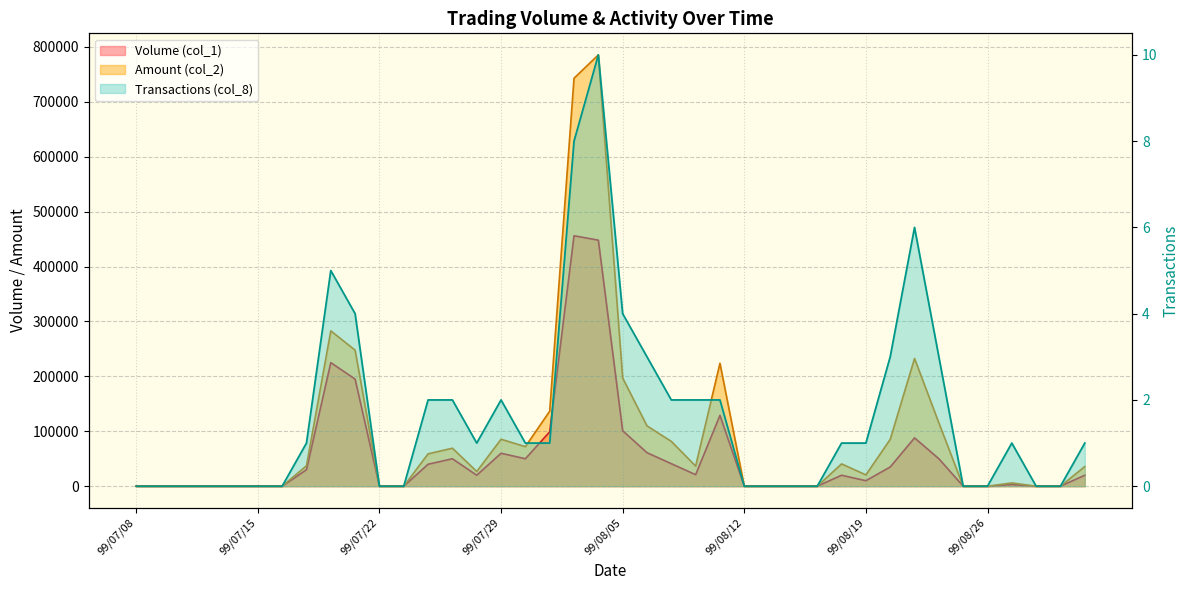

Rank the categories by Amount (col_2) value from lowest to highest.

99/07/08, 99/07/09, 99/07/12, 99/07/13, 99/07/14, 99/07/15, 99/07/16, 99/07/22, 99/07/23, 99/08/12, 99/08/13, 99/08/16, 99/08/17, 99/08/25, 99/08/26, 99/08/30, 99/08/31, 99/08/27, 99/08/19, 99/07/28, 99/09/01, 99/08/10, 99/07/19, 99/08/18, 99/07/26, 99/07/27, 99/07/30, 99/08/09, 99/08/20, 99/07/29, 99/08/06, 99/08/24, 99/08/02, 99/08/05, 99/08/11, 99/08/23, 99/07/21, 99/07/20, 99/08/03, 99/08/04